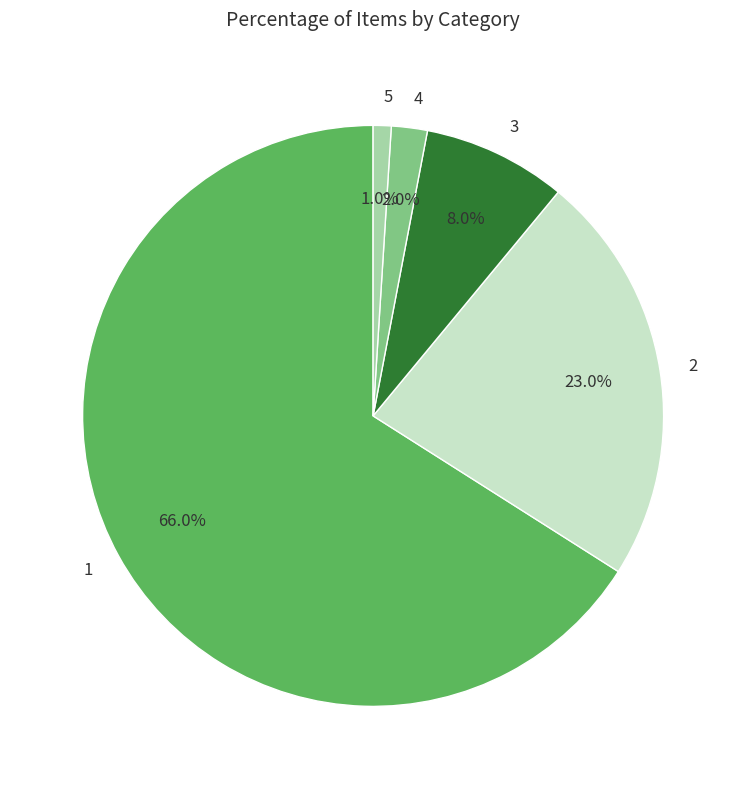

Which slice is the smallest?

5